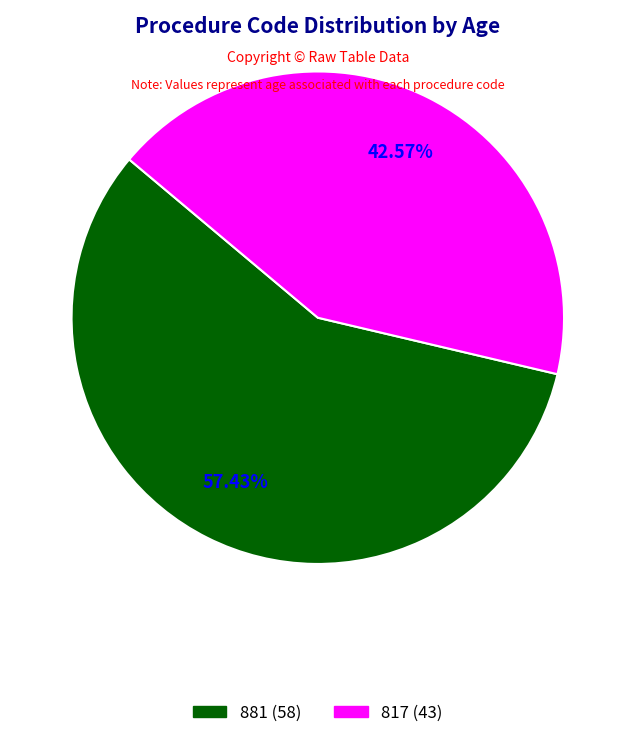

Which category has the smallest portion of the pie?

817